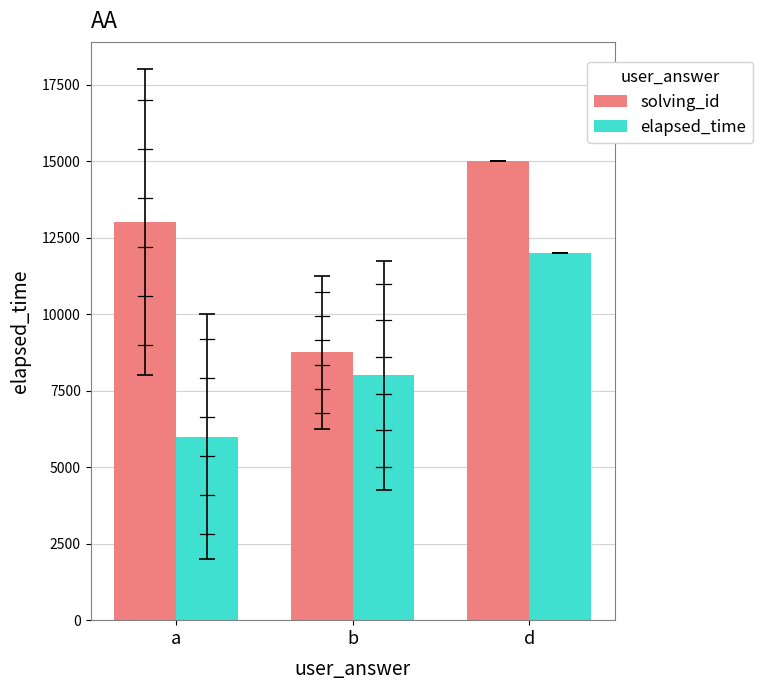

What is the minimum value shown in the chart?

6000